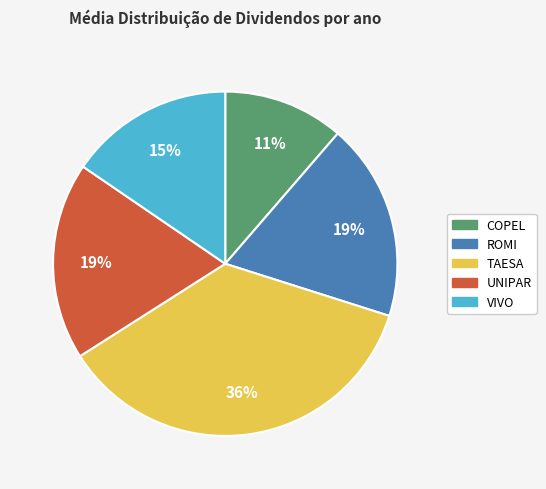

Combined, do UNIPAR and TAESA account for over 50%?

Yes